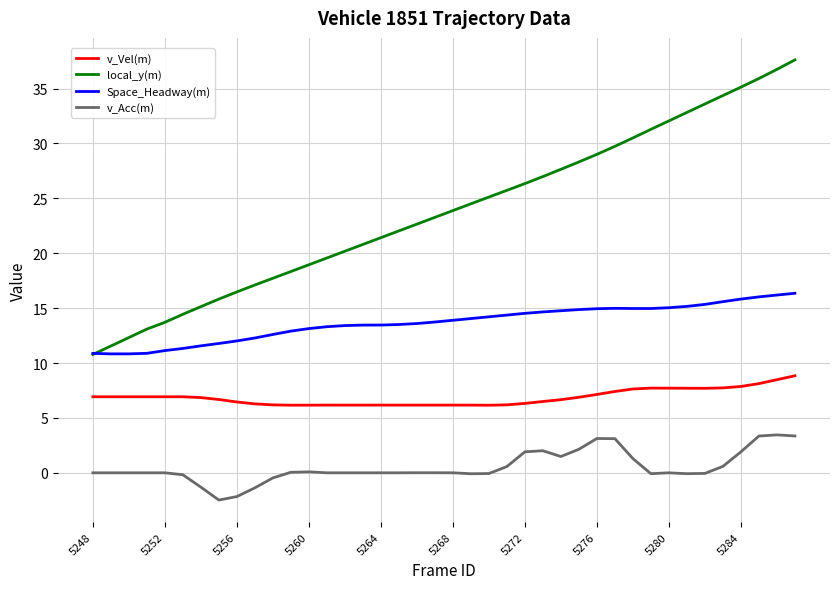

What is the smallest value displayed?

-2.5